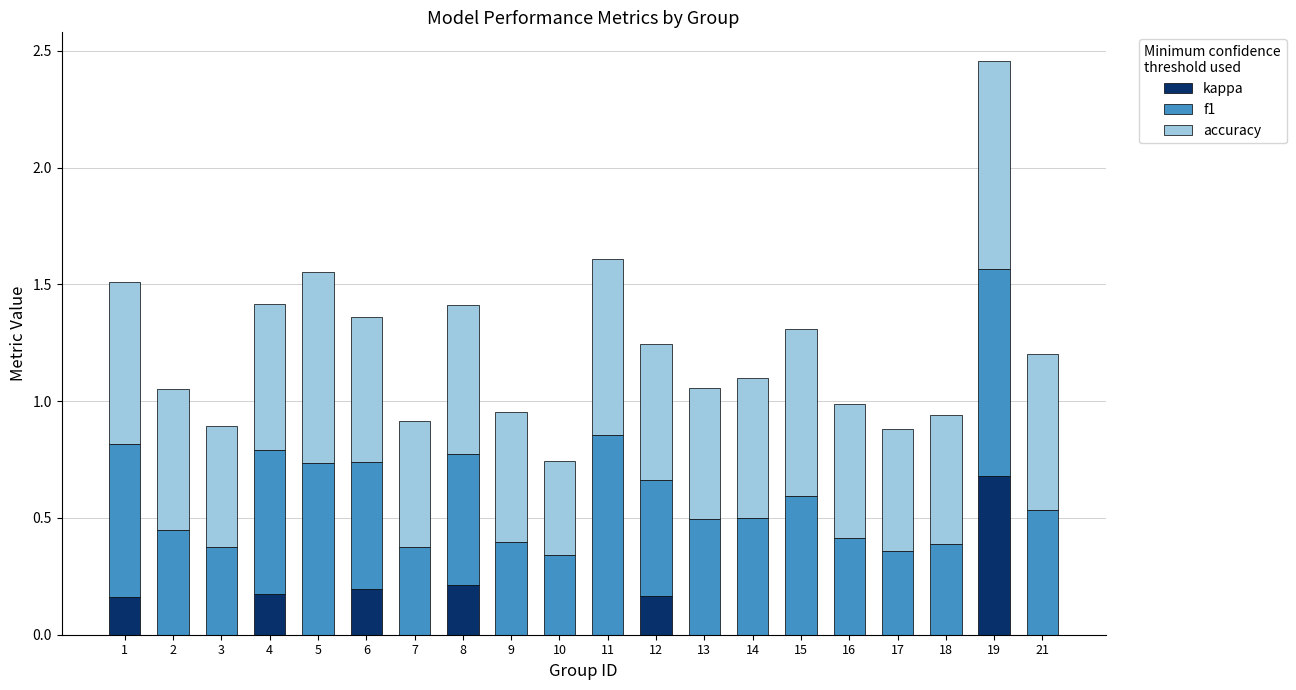

What are all the series names shown in the legend?

kappa, f1, accuracy